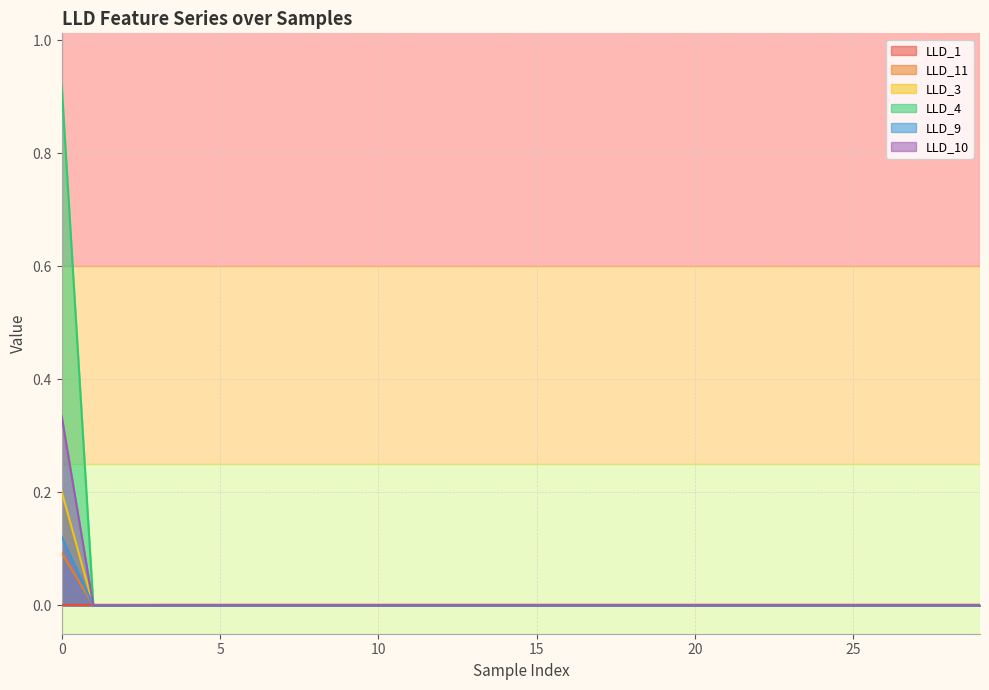

Rank the categories by LLD_3 value from lowest to highest.

1, 2, 3, 4, 5, 6, 7, 8, 9, 10, 11, 12, 13, 14, 15, 16, 17, 18, 19, 20, 21, 22, 23, 24, 25, 26, 27, 28, 29, 0